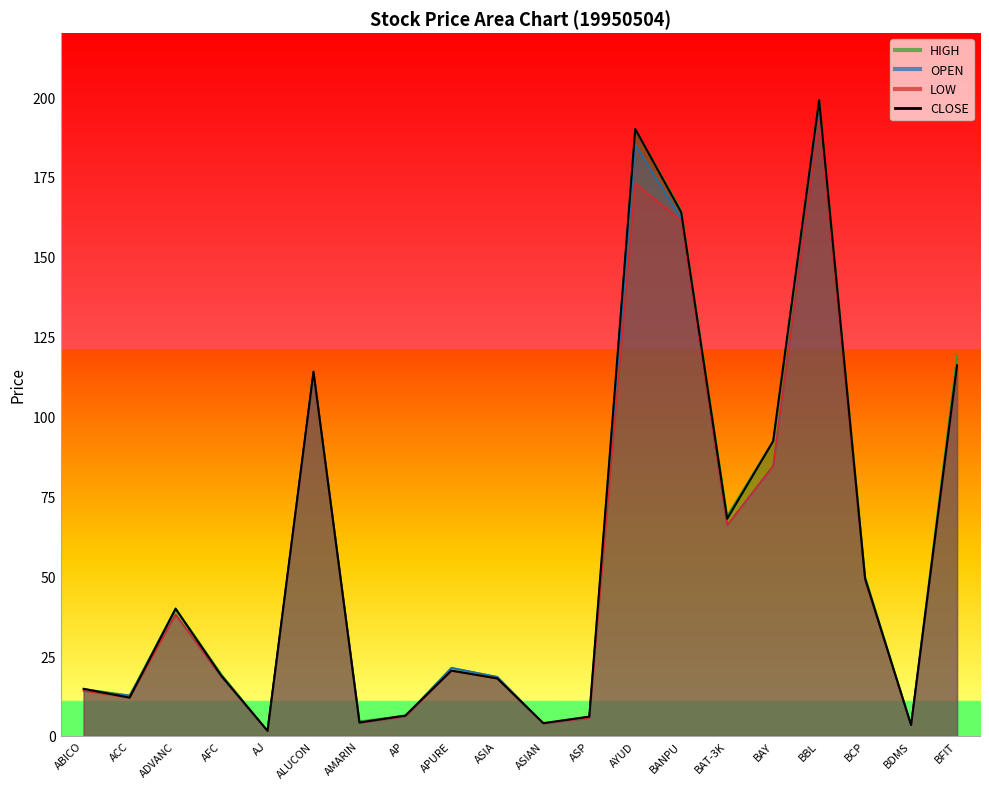

Where is the data nearest to the value 100?

BAY